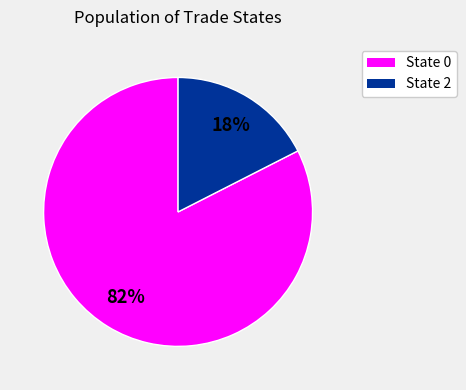

What percentage is the State 0 slice, to the nearest percent?

82%